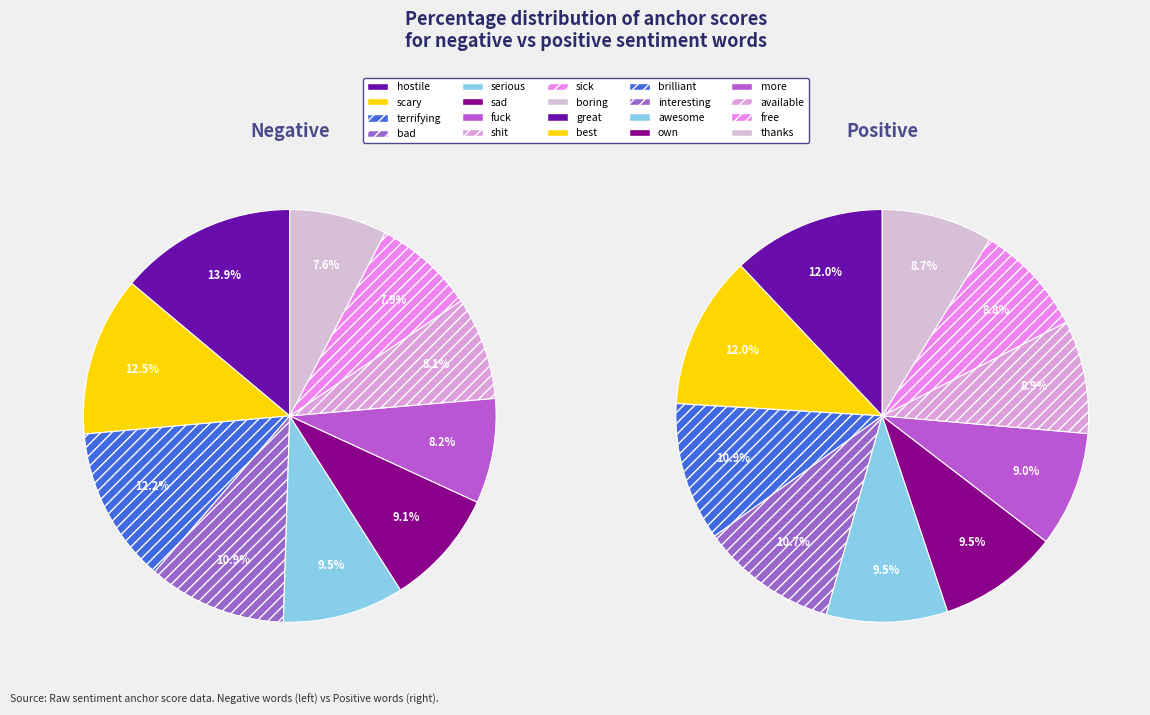

Does boring represent more than half of the total?

No